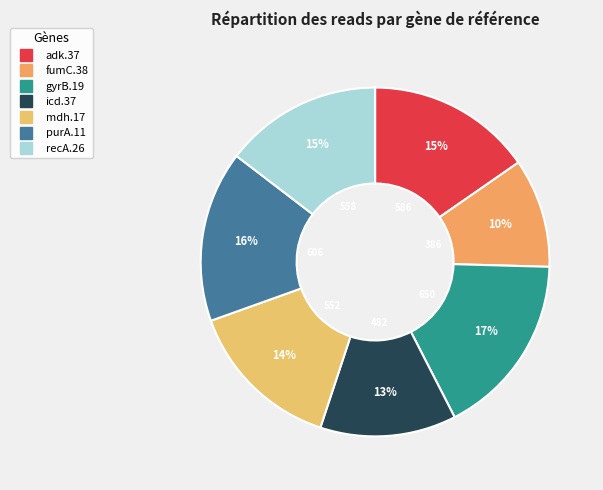

To the nearest percent, what is the difference between the largest and smallest slice percentages?

7%